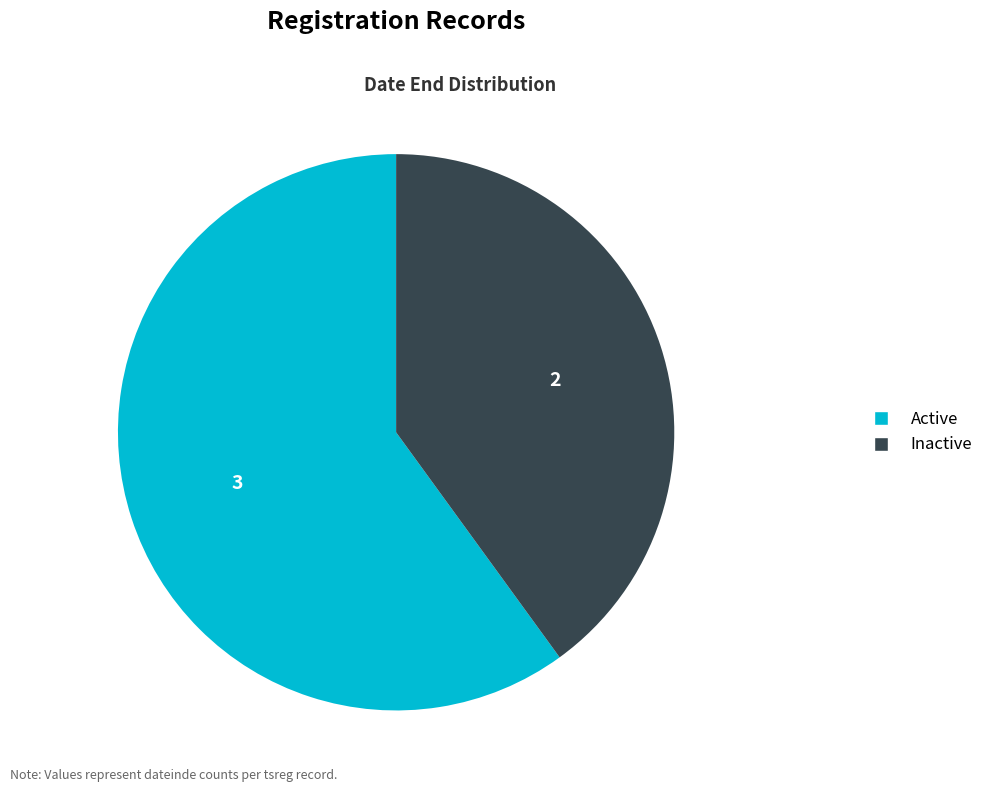

How many slices are in this pie chart?

2